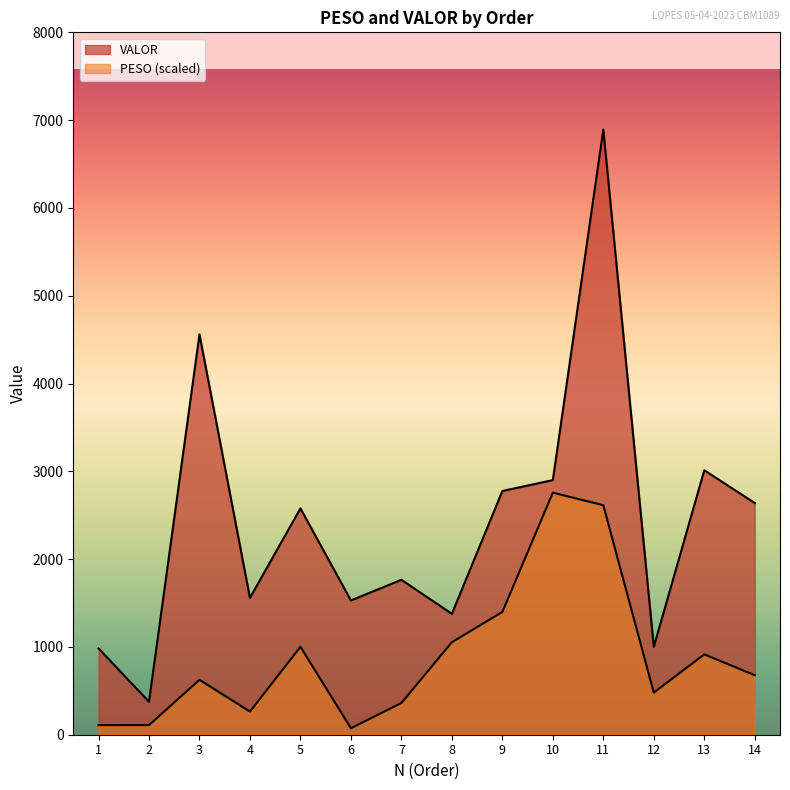

True or false: VALOR and PESO cross at least once.

False